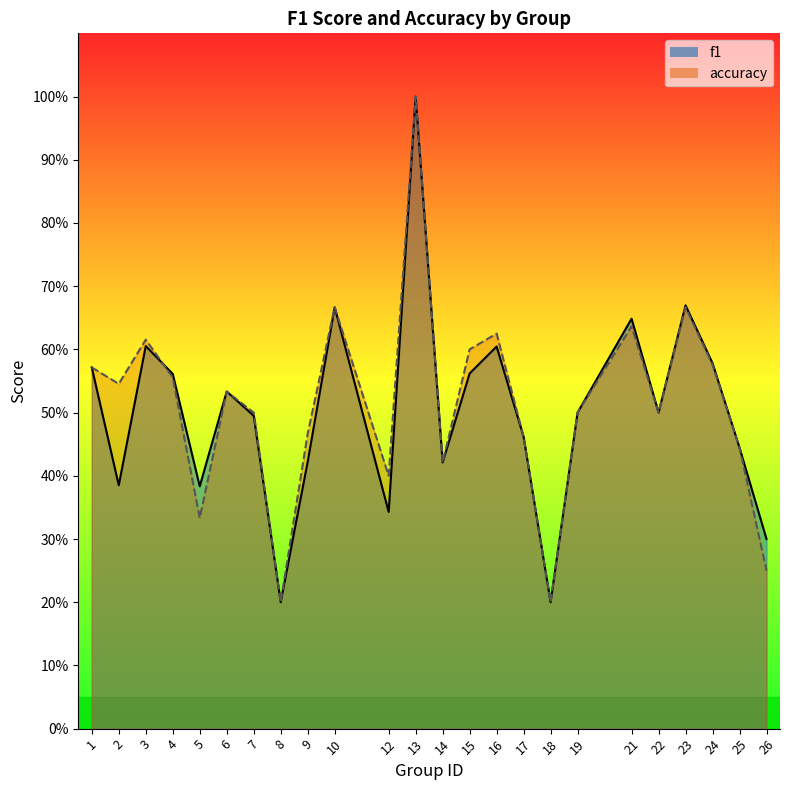

Reading right to left, list all the values displayed in this chart.

f1: 26=0.3	25=0.4	24=0.6	23=0.7	22=0.5	21=0.6	19=0.5	18=0.2	17=0.5	16=0.6	15=0.6	14=0.4	13=1.0	12=0.3	10=0.7	9=0.4	8=0.2	7=0.5	6=0.5	5=0.4	4=0.6	3=0.6	2=0.4	1=0.6
accuracy: 26=0.2	25=0.4	24=0.6	23=0.7	22=0.5	21=0.6	19=0.5	18=0.2	17=0.5	16=0.6	15=0.6	14=0.4	13=1.0	12=0.4	10=0.7	9=0.5	8=0.2	7=0.5	6=0.5	5=0.3	4=0.6	3=0.6	2=0.5	1=0.6